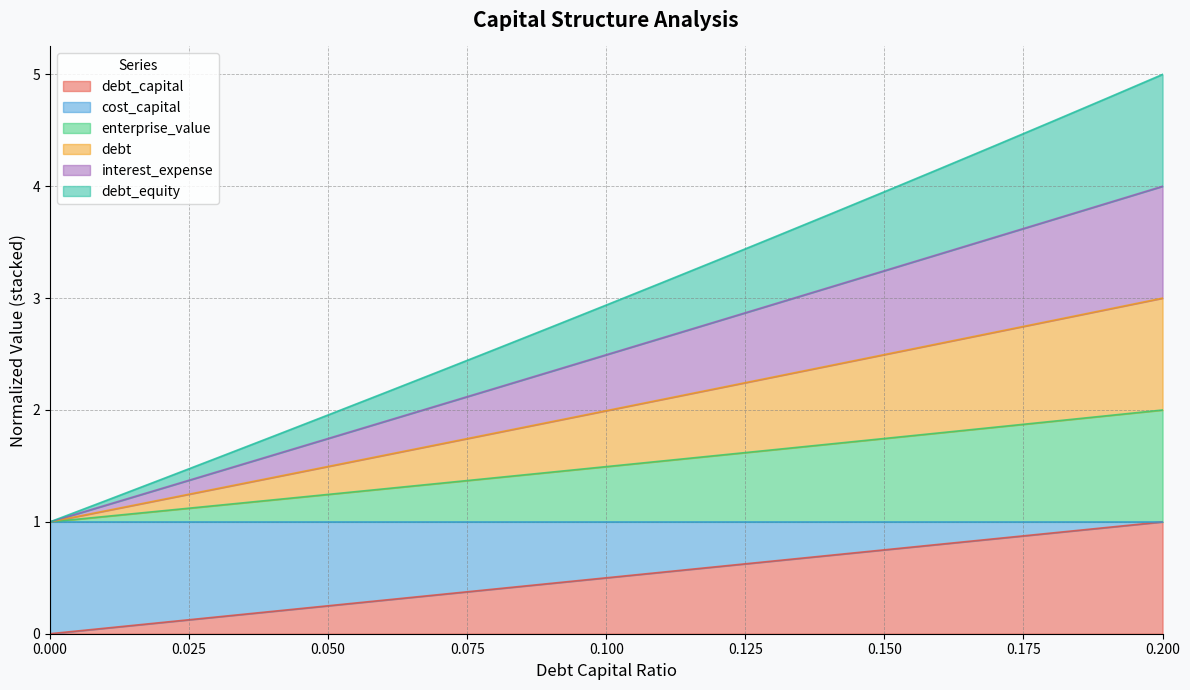

What is the average value of the debt_capital series?

0.5